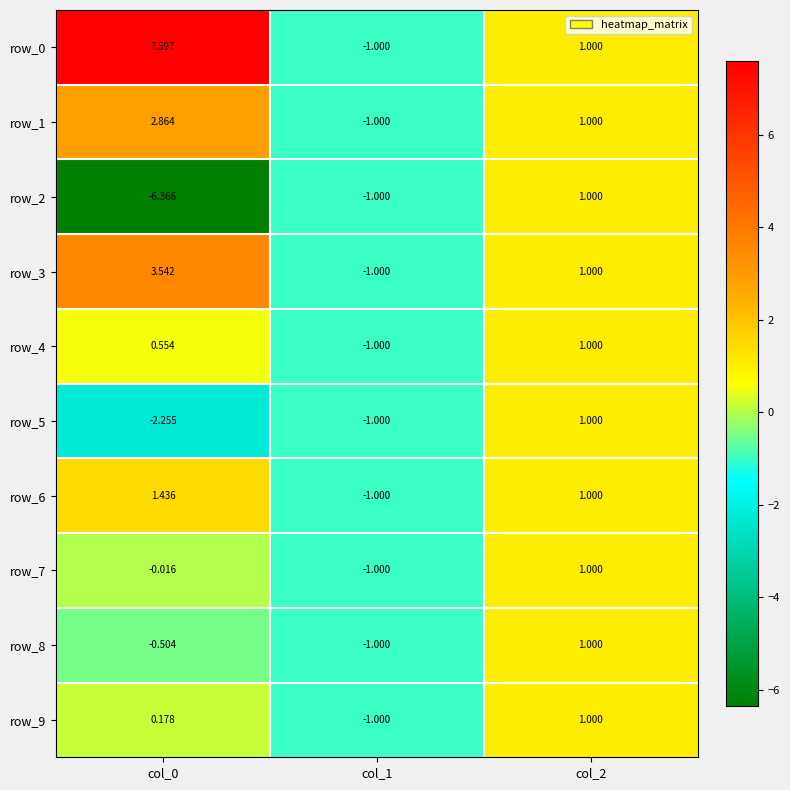

Between col_0 and col_1, which is larger?

col_0